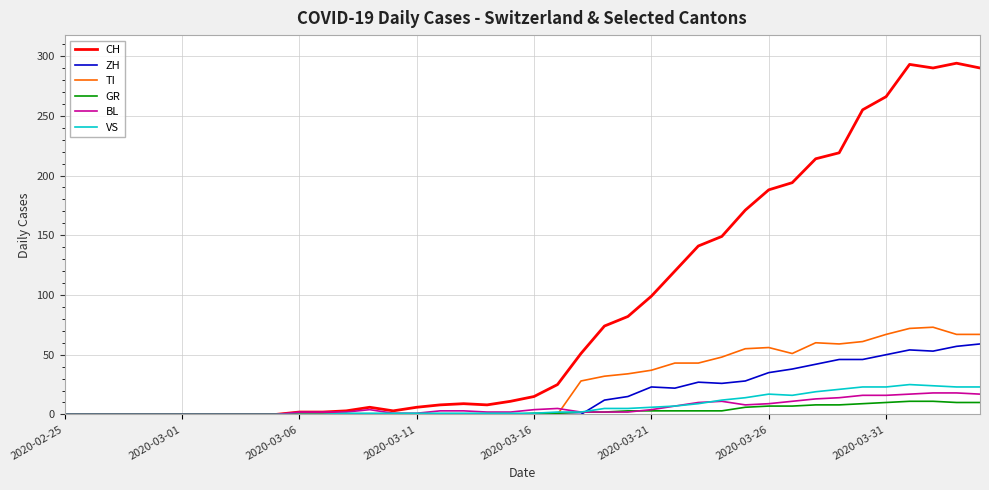

What is the highest value of the VS series?

25